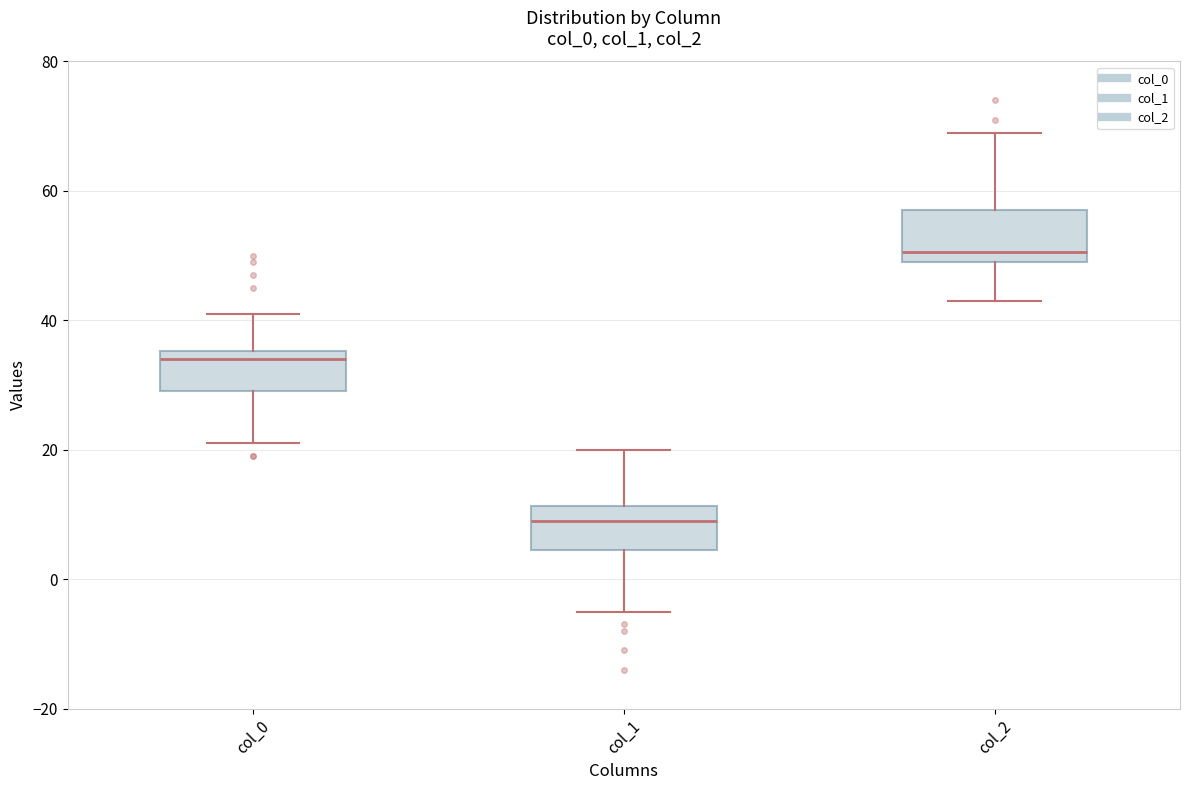

Reading left to right, read every box against the y-axis: the position of its median line, the range the box covers, and the ends of its whiskers. The values are not printed on the chart, so give them approximately, as read against the axis.

col_0: median 34, box 30 to 36, whiskers 22 to 42
col_1: median 10, box 4 to 12, whiskers -4 to 20
col_2: median 50 (just above the box's lower edge), box 50 to 58, whiskers 44 to 70